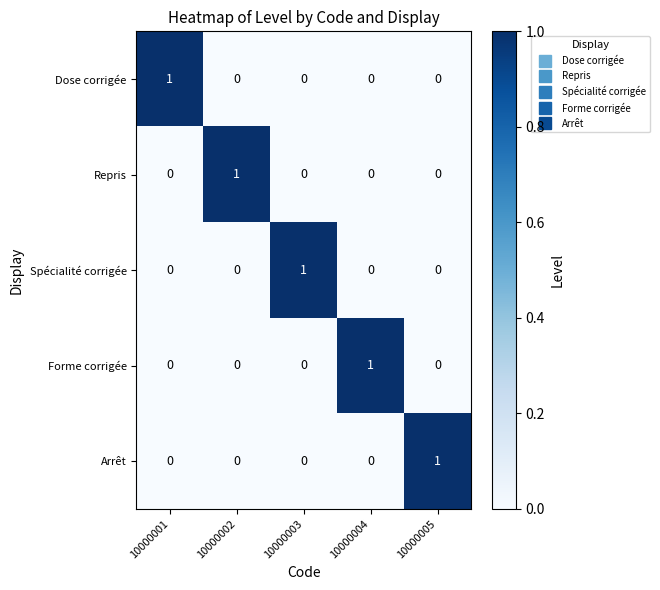

Count the Dose corrigée values in the range 0 to 1.

5